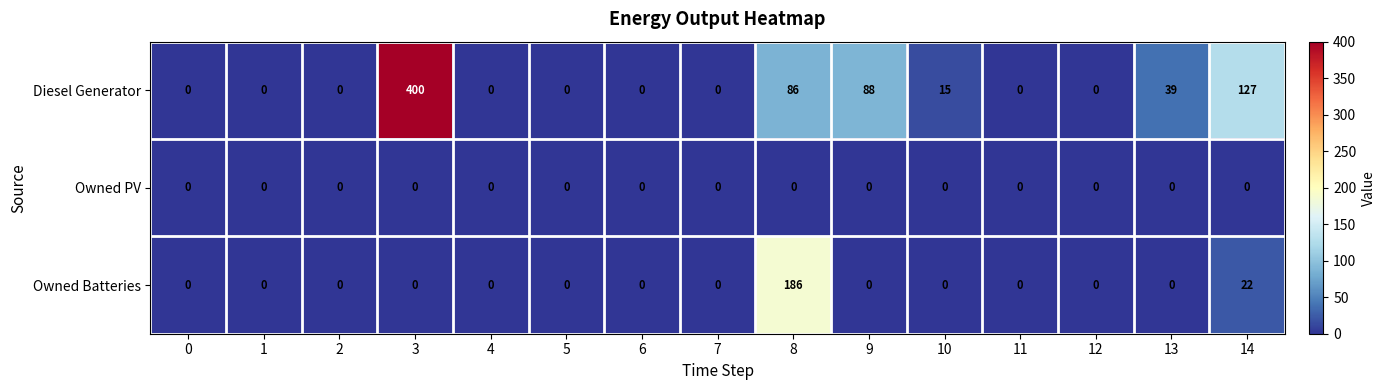

Count the number of categories in the chart.

15